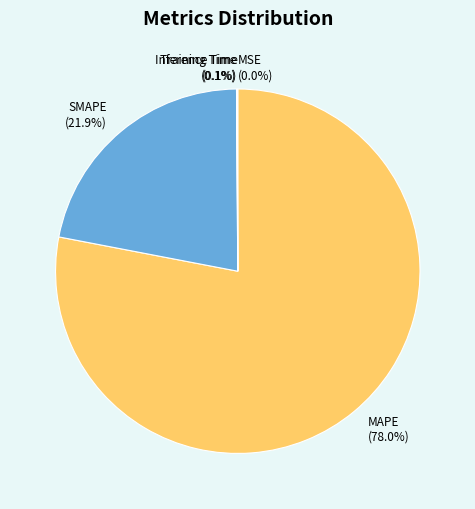

What percentage is the SMAPE slice, to the nearest percent?

22%